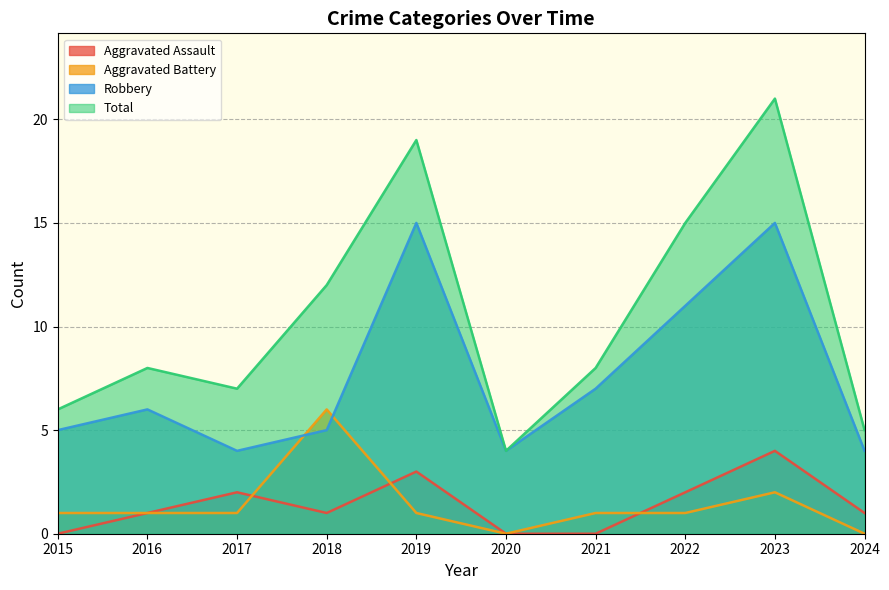

The value of Aggravated Battery at 2024 is 0. True or false?

True